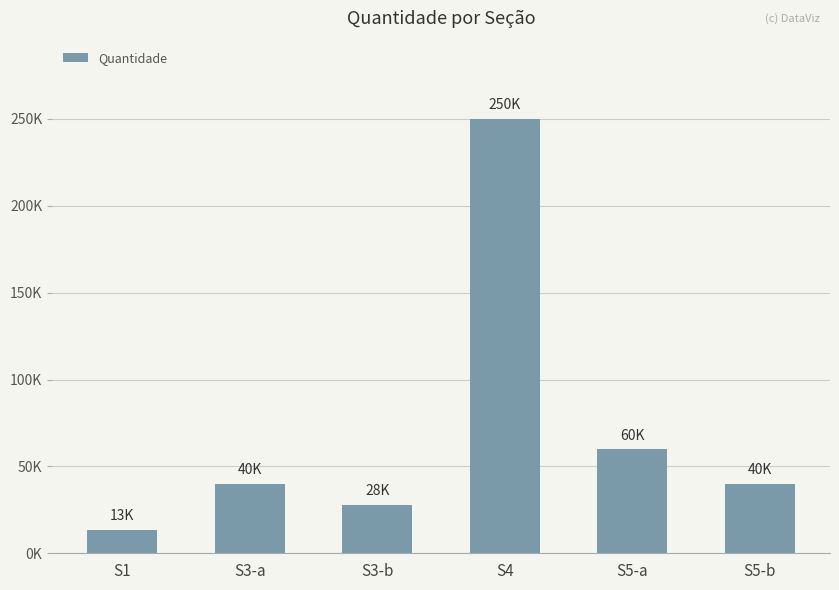

Does the chart contain any negative values?

No